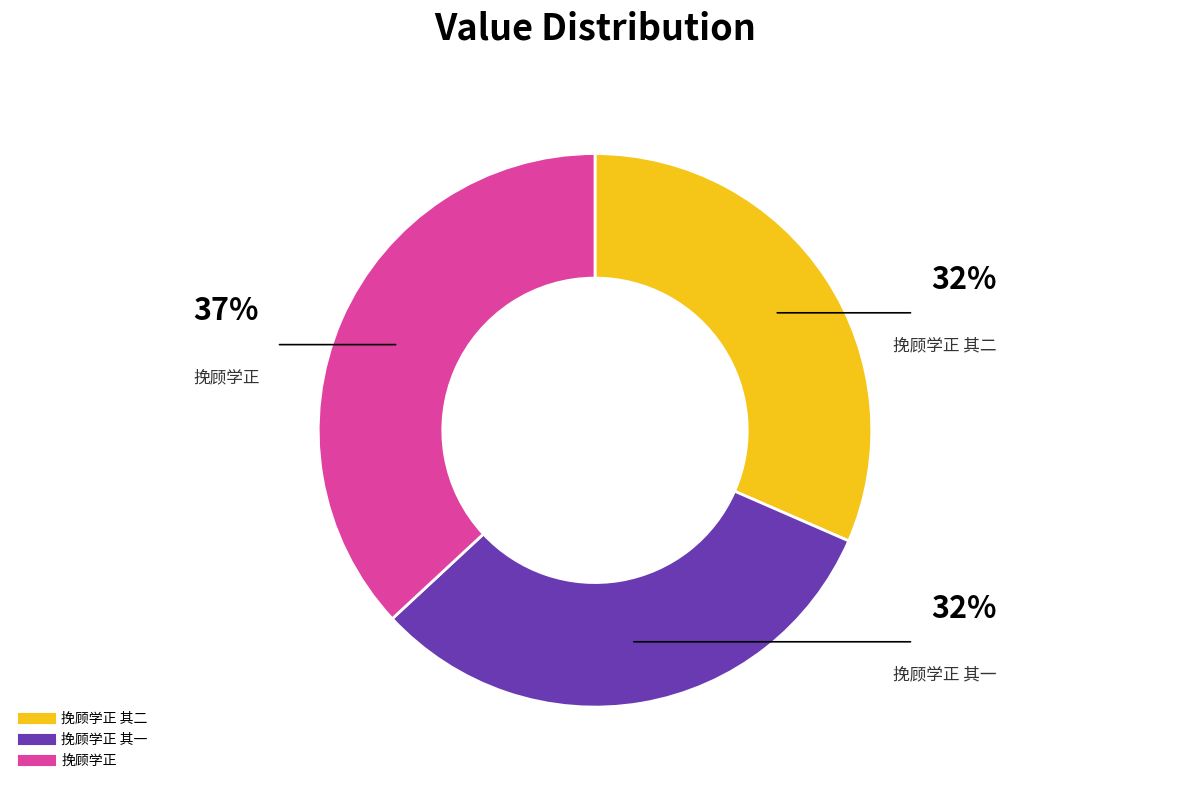

Is there any slice that represents more than half of the pie?

No